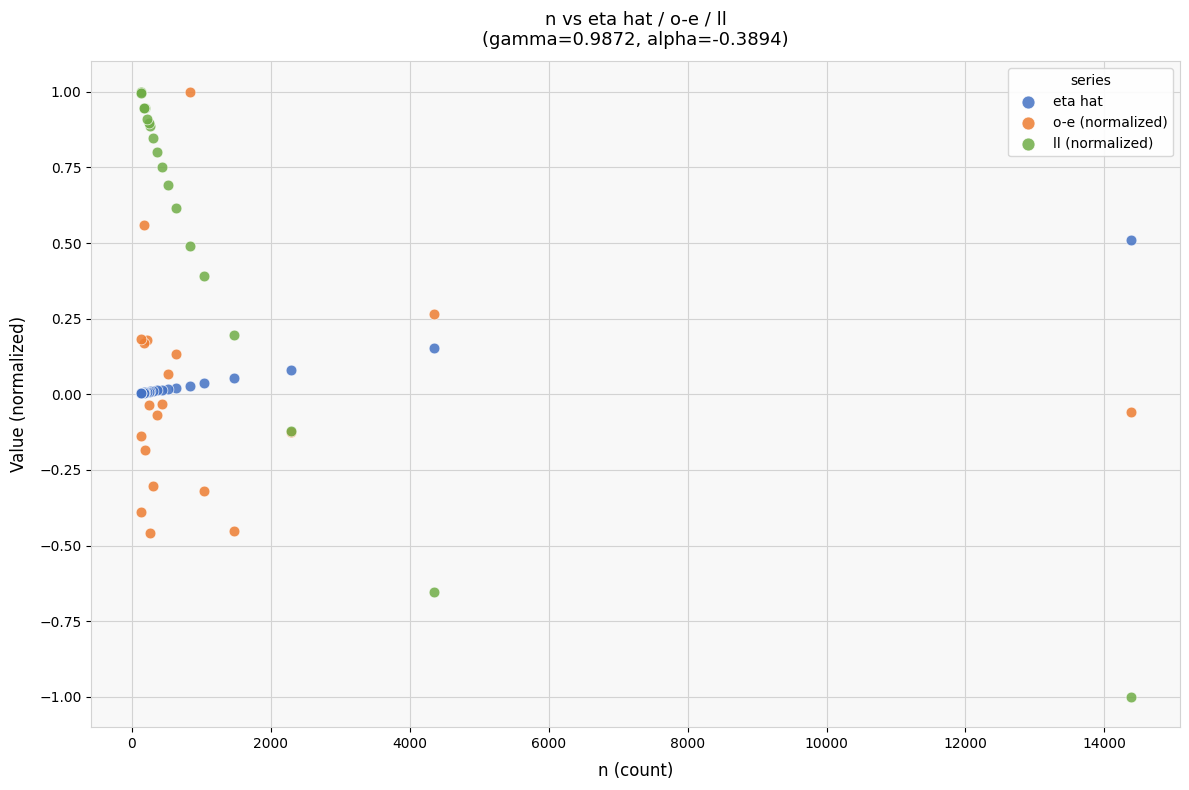

Which series has the widest spread of Y values?

ll (normalized)